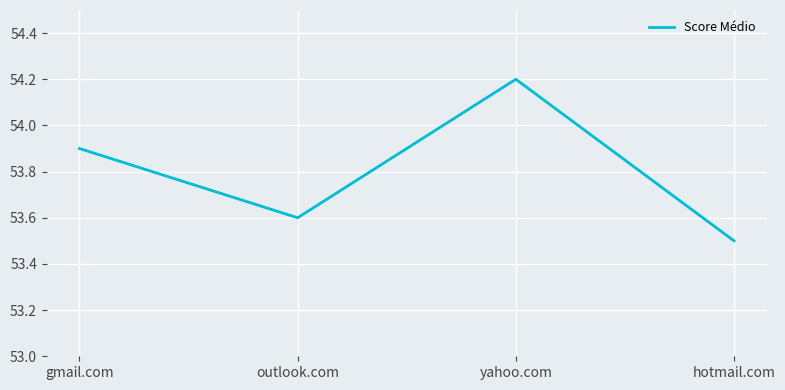

Rank the categories by value from highest to lowest.

yahoo.com, gmail.com, outlook.com, hotmail.com